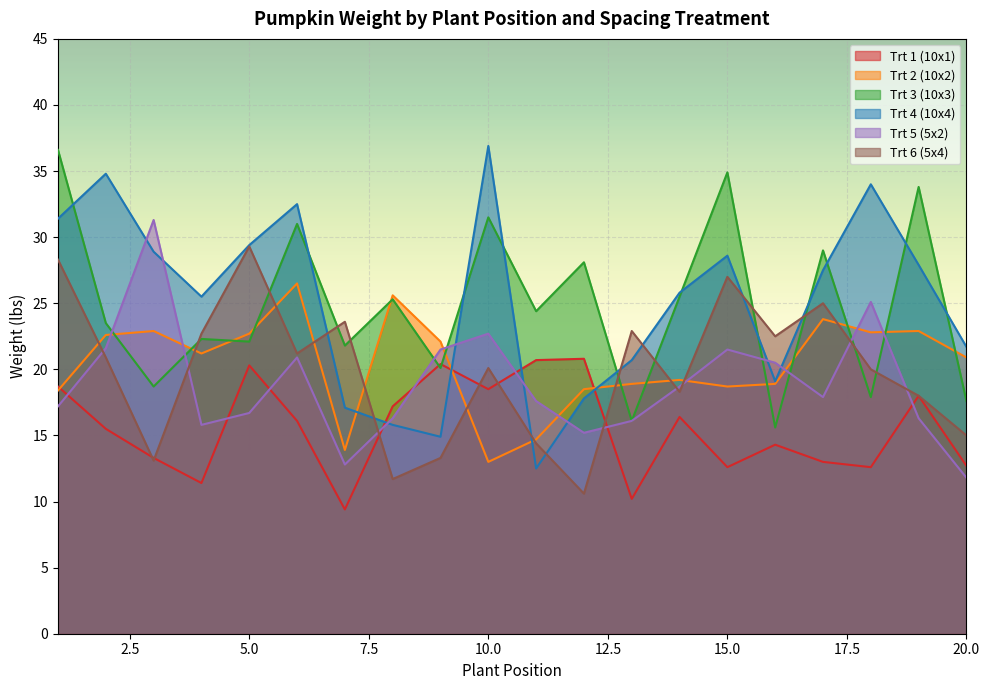

Reading left to right, list all the values displayed in this chart.

Trt 1 (10x1): 1=18.7	2=15.5	3=13.3	4=11.4	5=20.3	6=16.1	7=9.4	8=17.2	9=20.4	10=18.5	11=20.7	12=20.8	13=10.2	14=16.4	15=12.6	16=14.3	17=13.0	18=12.6	19=18.0	20=12.7
Trt 2 (10x2): 1=18.4	2=22.6	3=22.9	4=21.2	5=22.7	6=26.5	7=13.9	8=25.6	9=22.1	10=13.0	11=14.7	12=18.5	13=18.9	14=19.2	15=18.7	16=18.9	17=23.8	18=22.8	19=22.9	20=20.9
Trt 3 (10x3): 1=36.6	2=23.5	3=18.7	4=22.3	5=22.1	6=31.0	7=21.8	8=25.3	9=20.1	10=31.5	11=24.4	12=28.1	13=16.1	14=25.5	15=34.9	16=15.6	17=29.0	18=17.9	19=33.8	20=17.6
Trt 4 (10x4): 1=31.4	2=34.8	3=28.9	4=25.5	5=29.4	6=32.5	7=17.1	8=15.8	9=14.9	10=36.9	11=12.5	12=17.8	13=20.7	14=25.8	15=28.6	16=19.1	17=27.5	18=34.0	19=27.9	20=21.7
Trt 5 (5x2): 1=17.2	2=21.6	3=31.3	4=15.8	5=16.7	6=20.9	7=12.8	8=16.3	9=21.5	10=22.7	11=17.6	12=15.2	13=16.1	14=18.7	15=21.5	16=20.5	17=17.9	18=25.1	19=16.3	20=11.8
Trt 6 (5x4): 1=28.3	2=20.9	3=13.1	4=22.7	5=29.3	6=21.2	7=23.6	8=11.7	9=13.3	10=20.1	11=14.4	12=10.6	13=22.9	14=18.3	15=27.0	16=22.5	17=25.0	18=20.0	19=18.0	20=15.0